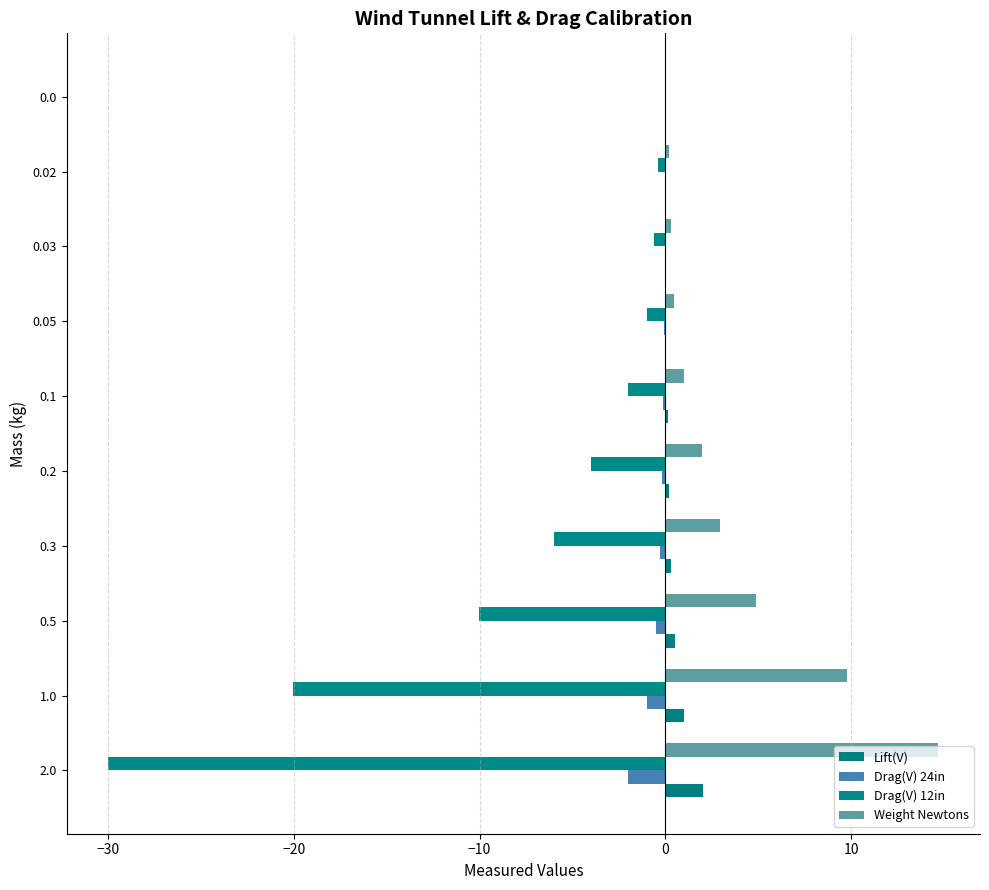

How many distinct data groups are displayed?

4